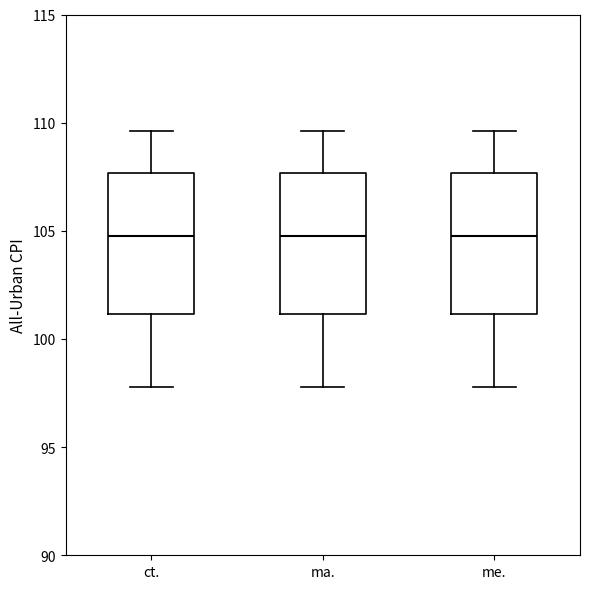

Reading left to right, transcribe this box plot: for each box, give where its median line is, the range the box spans, and where its two whiskers end, as read against the y-axis. The values are not printed on the chart, so give them approximately, as read against the axis.

ct.: median 105.0, box 101.0 to 107.5, whiskers 98.0 to 109.5
ma.: median 105.0, box 101.0 to 107.5, whiskers 98.0 to 109.5
me.: median 105.0, box 101.0 to 107.5, whiskers 98.0 to 109.5